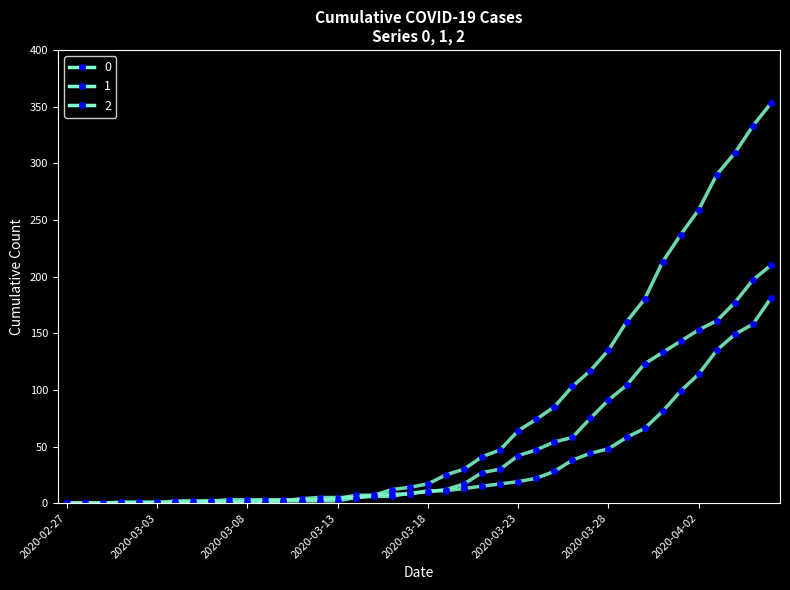

Is this an area chart (filled region under the line)?

No